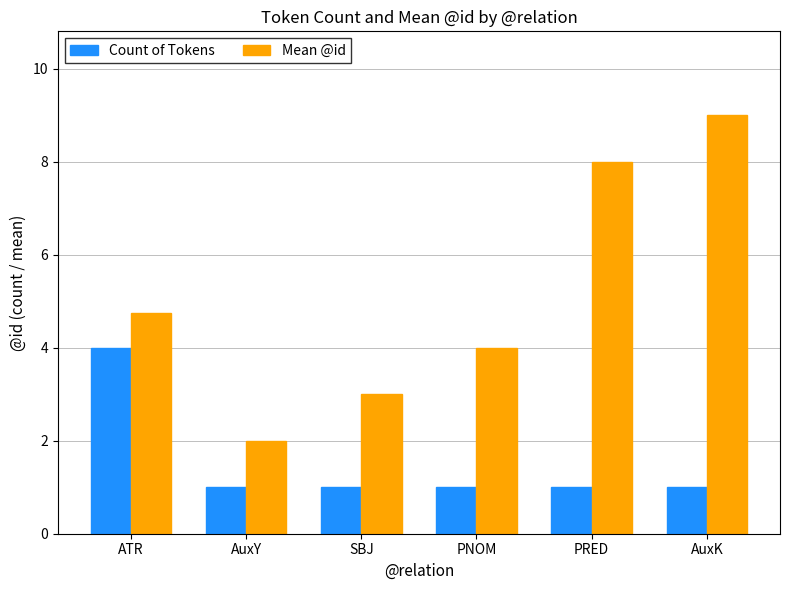

True or false: Count of Tokens has a value of 1.0 at AuxY.

True